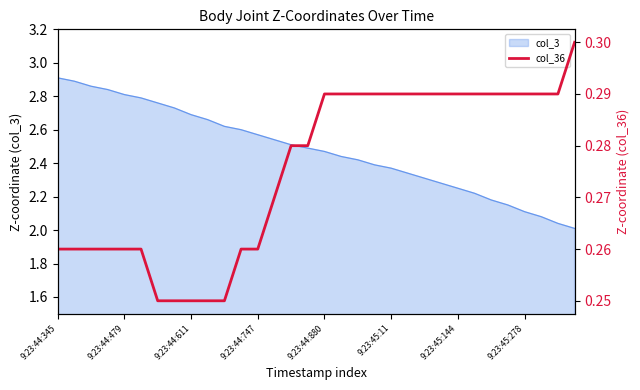

Does the chart have visible grid lines?

No